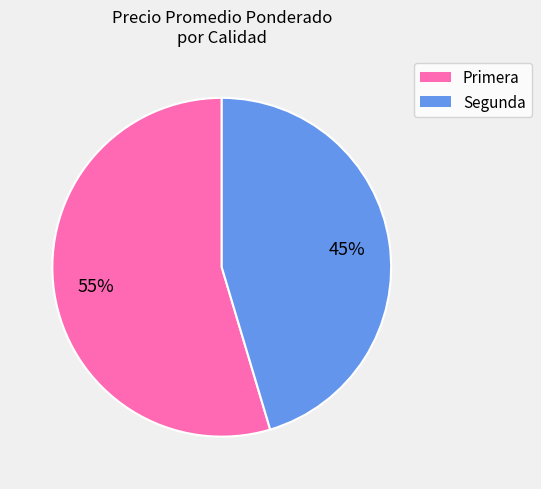

What percentage is the Segunda slice, to the nearest percent?

45%